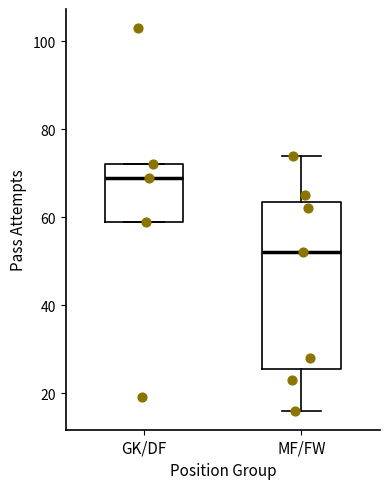

Reading left to right, transcribe this box plot: for each box, give where its median line is, the range the box spans, and where its two whiskers end, as read against the y-axis. The values are not printed on the chart, so give them approximately, as read against the axis.

GK/DF: median 70, box 60 to 72, whiskers 60 to 72
MF/FW: median 52, box 26 to 64, whiskers 16 to 74